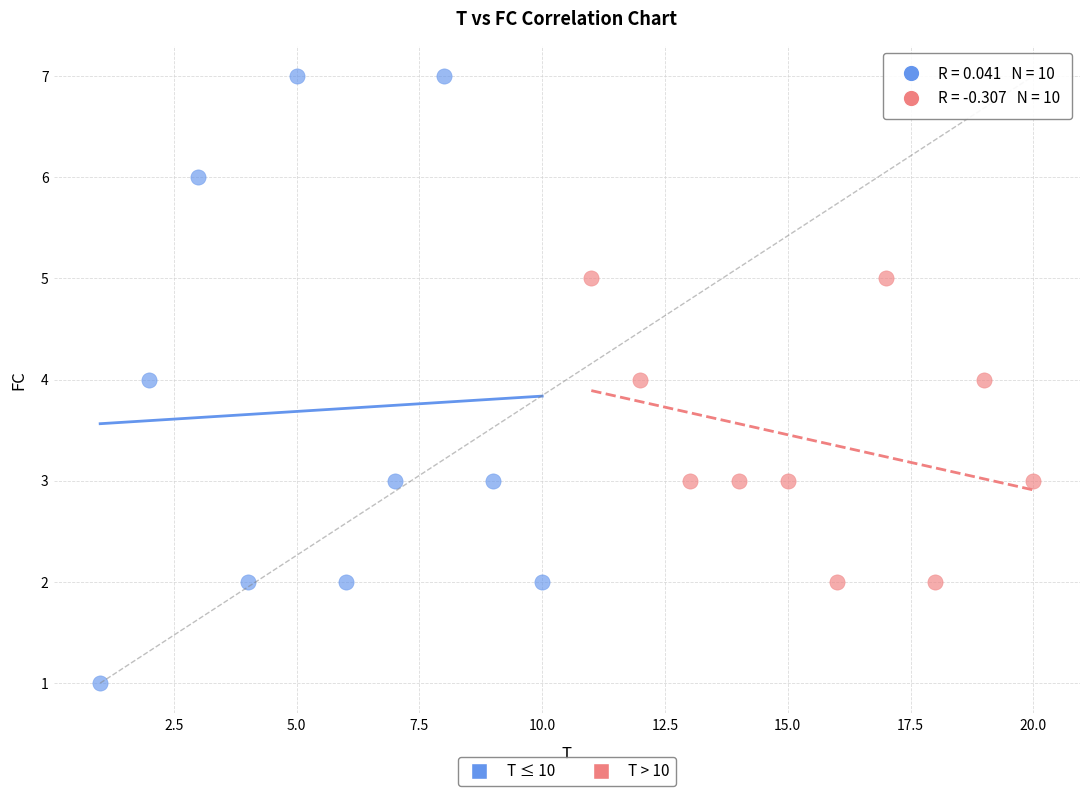

What are all the series names shown in the legend?

T ≤ 10, T > 10